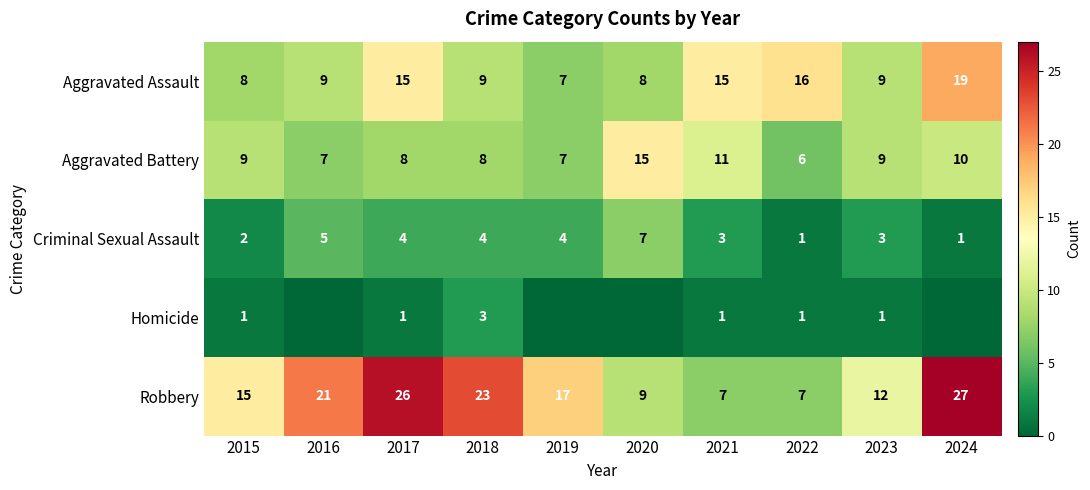

What is the difference between the maximum and minimum values in the Criminal Sexual Assault series?

6